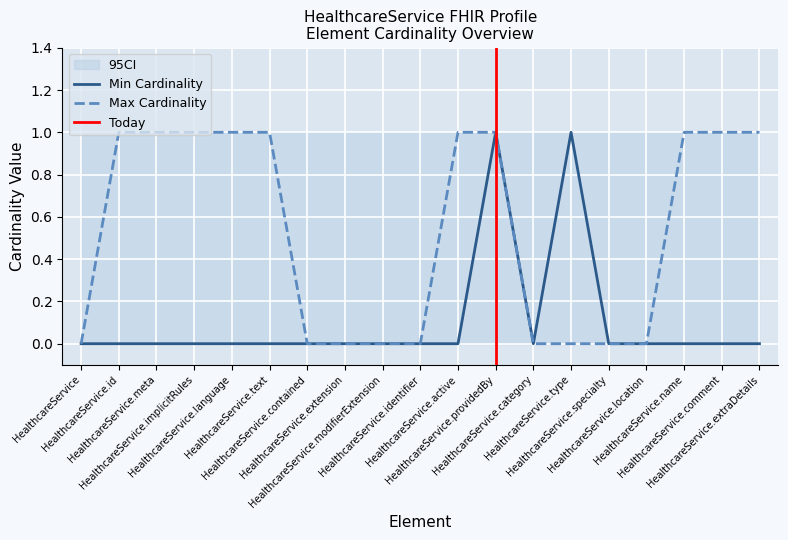

The Min Cardinality series shows 1 at HealthcareService.type. True or false?

True